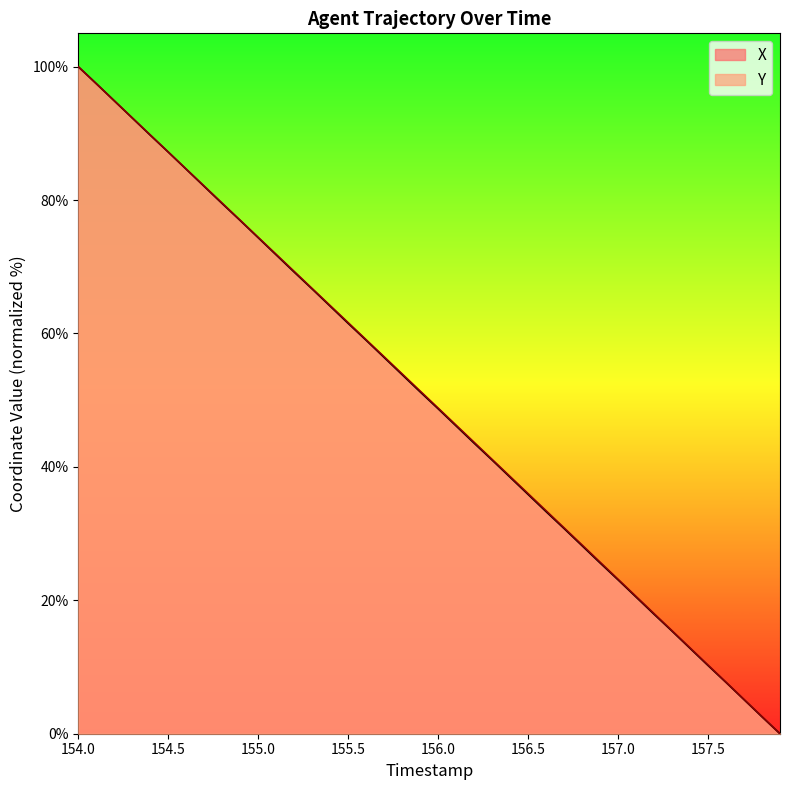

How many times do X and Y cross each other?

1